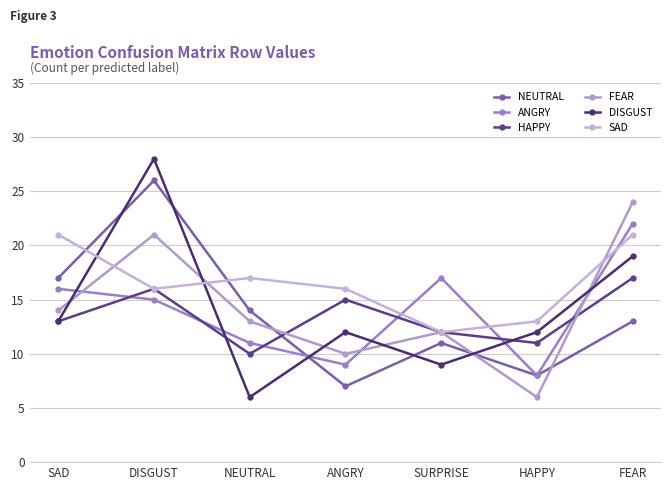

True or false: ANGRY has a value of 17 at SURPRISE.

True